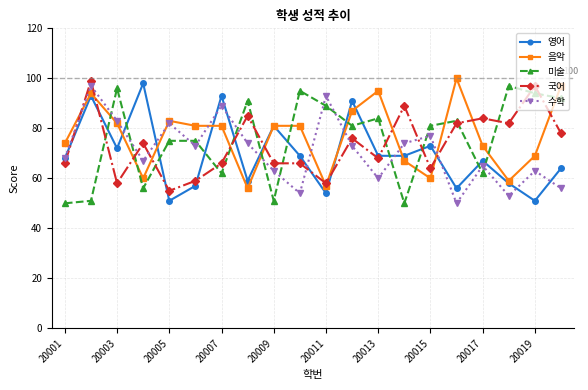

What is the greatest value displayed?

100